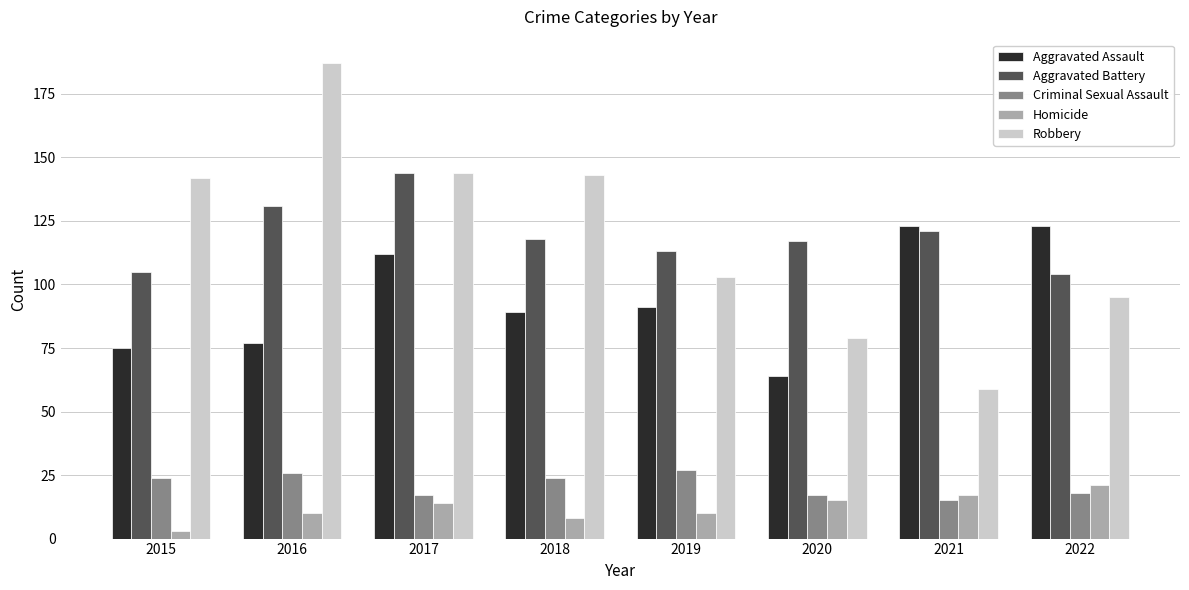

What is the value of the Criminal Sexual Assault bar at the 2nd from the left?

26